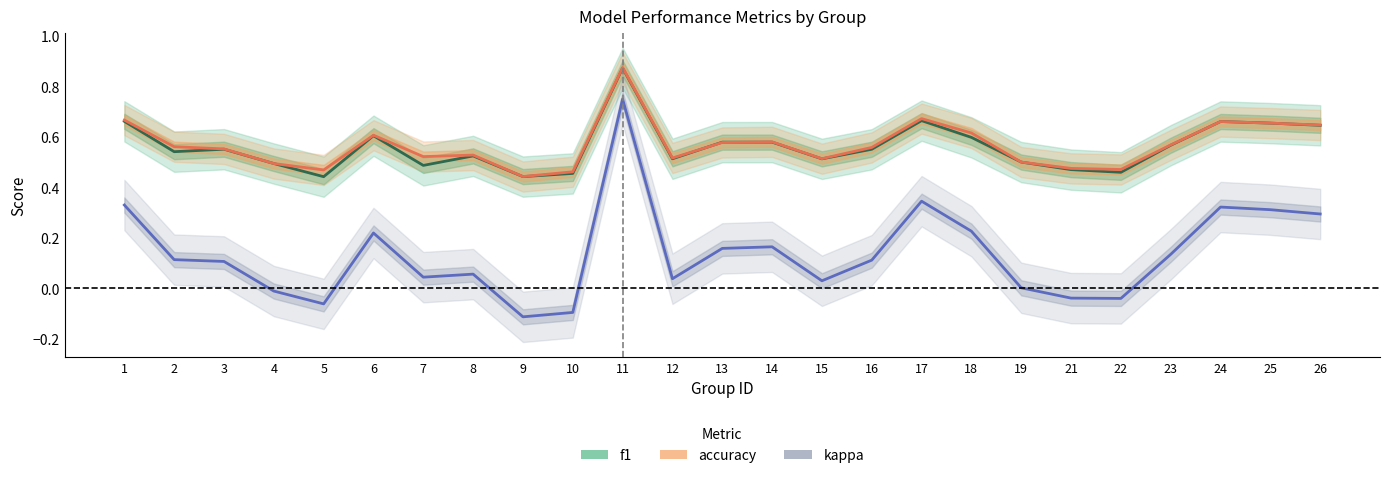

Between 11 and 13, which series saw the biggest shift?

kappa